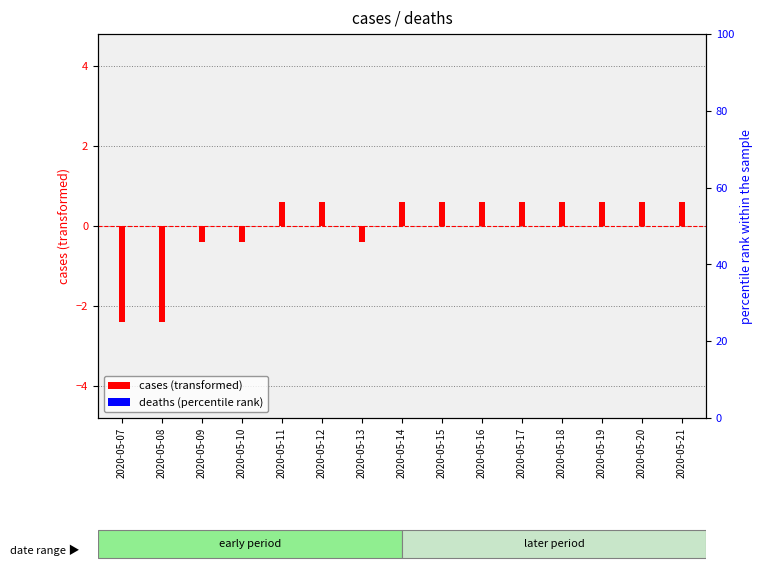

List the series in order of their peak value, highest first.

cases (transformed), deaths (percentile rank)